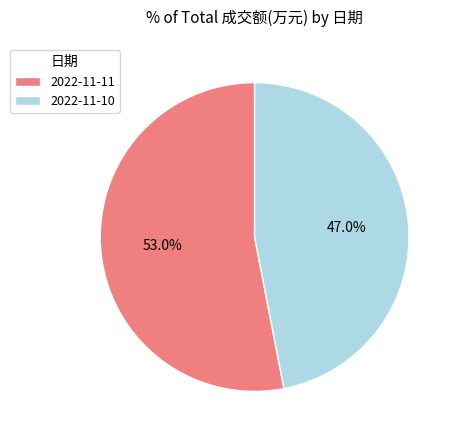

How much of the chart is everything except 2022-11-11?

47.0%